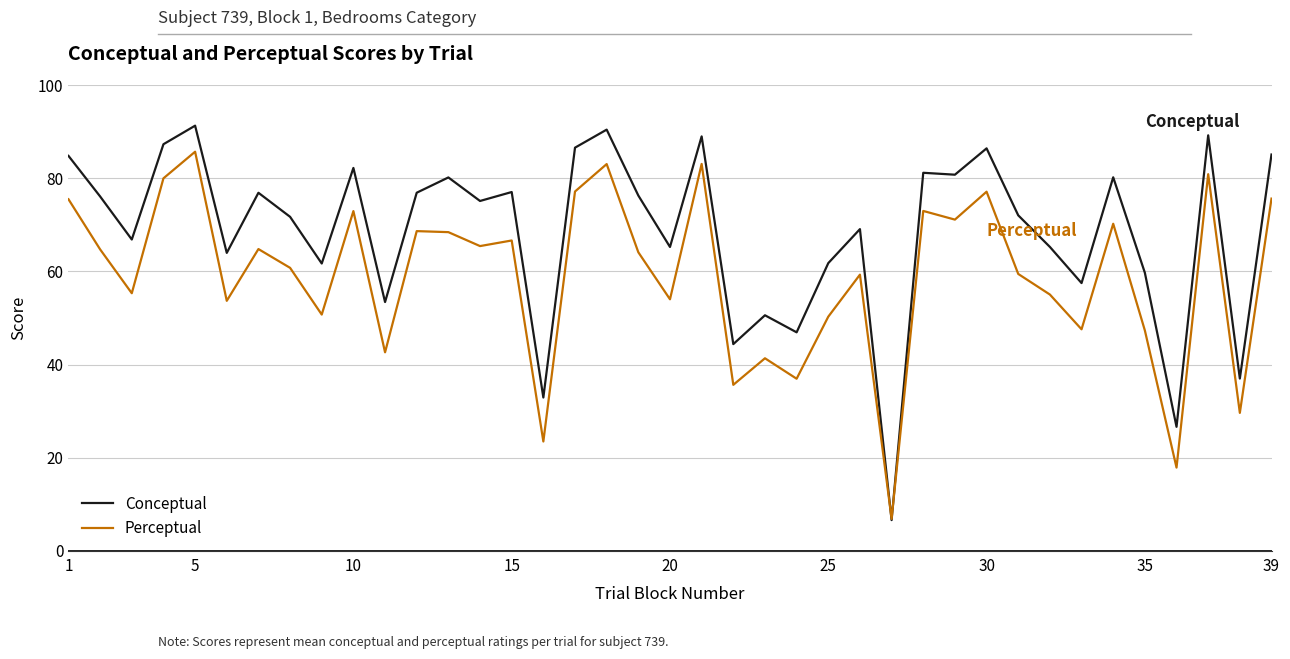

What is the smallest value displayed?

6.6